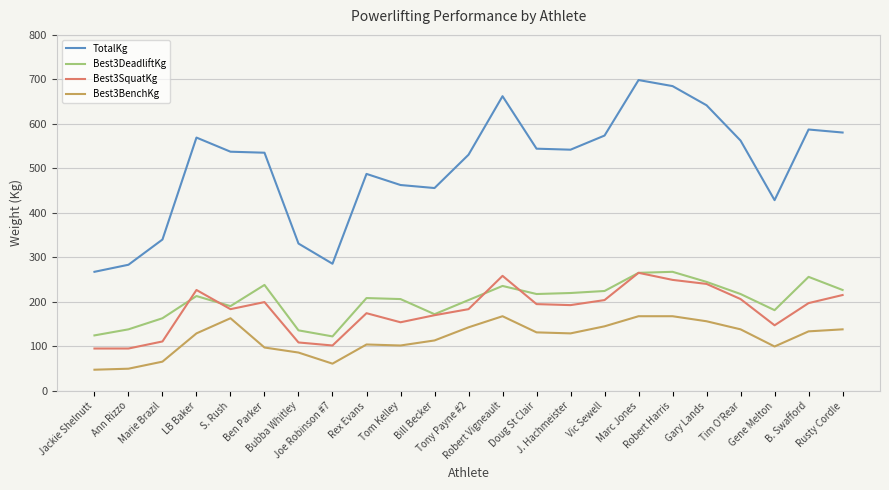

Which series has the widest spread of values?

TotalKg